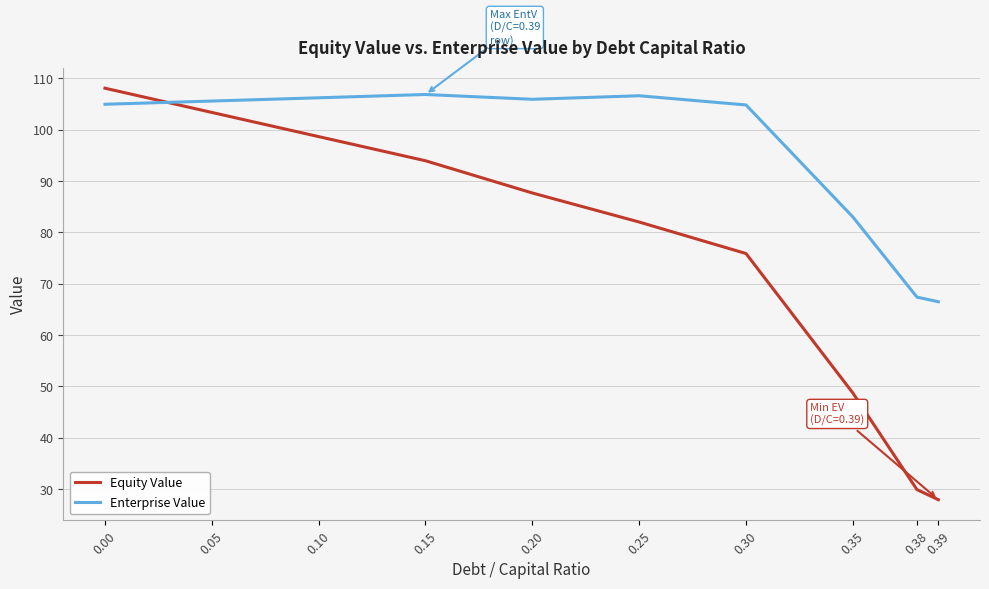

What is the average value of the Equity Value series?

75.6